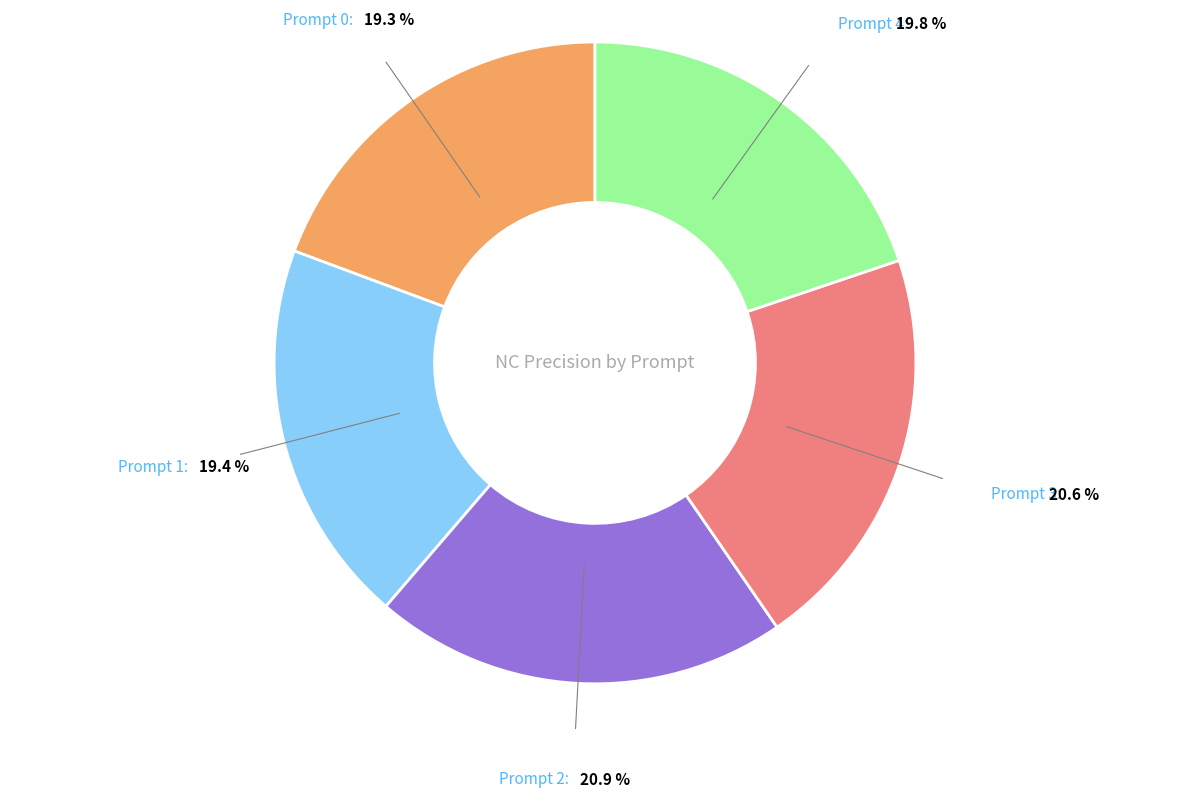

Does any single category account for the majority?

No